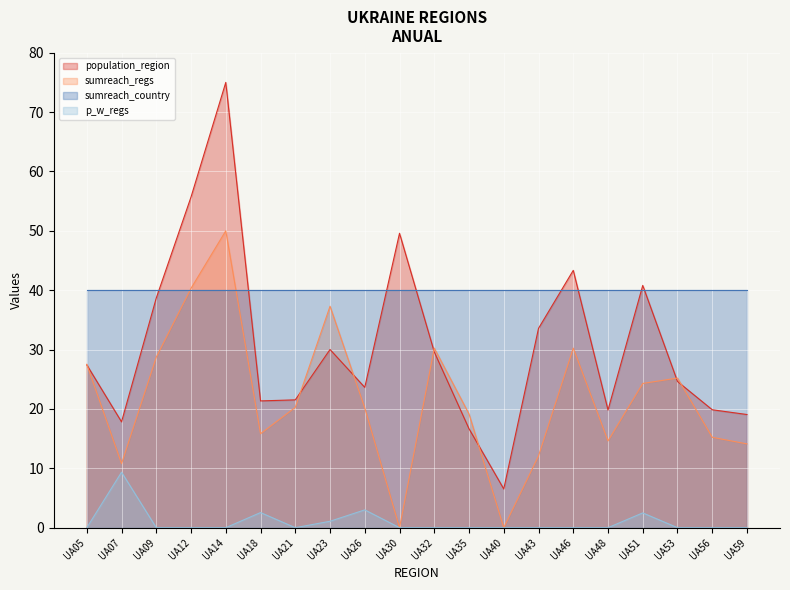

True or false: population_region has a value of 53.2 at UA51.

False